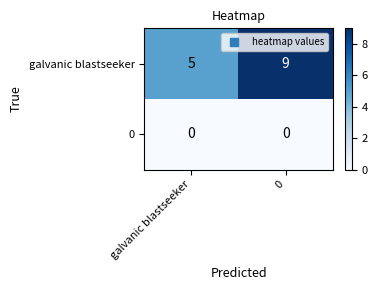

List the series in order of their peak value, lowest first.

0, galvanic blastseeker